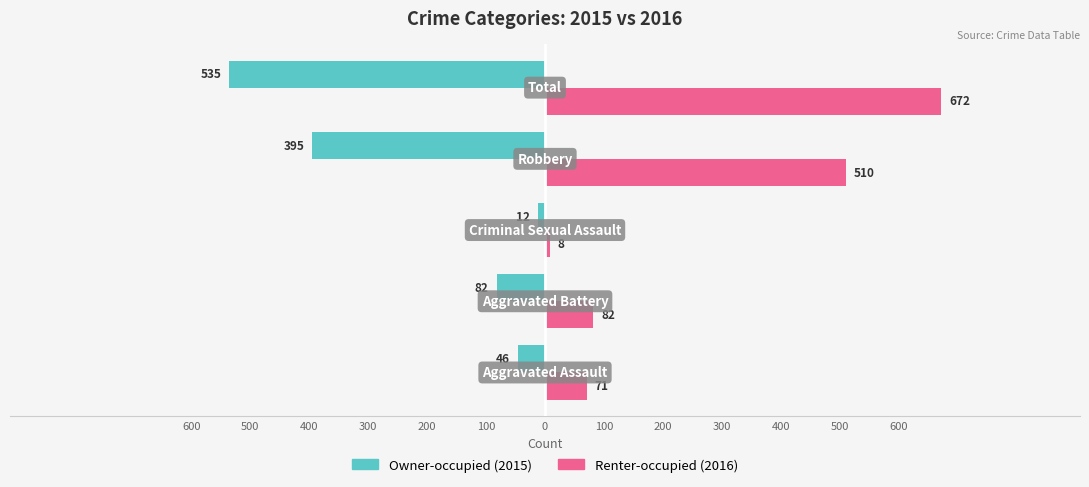

What is the greatest value displayed?

672